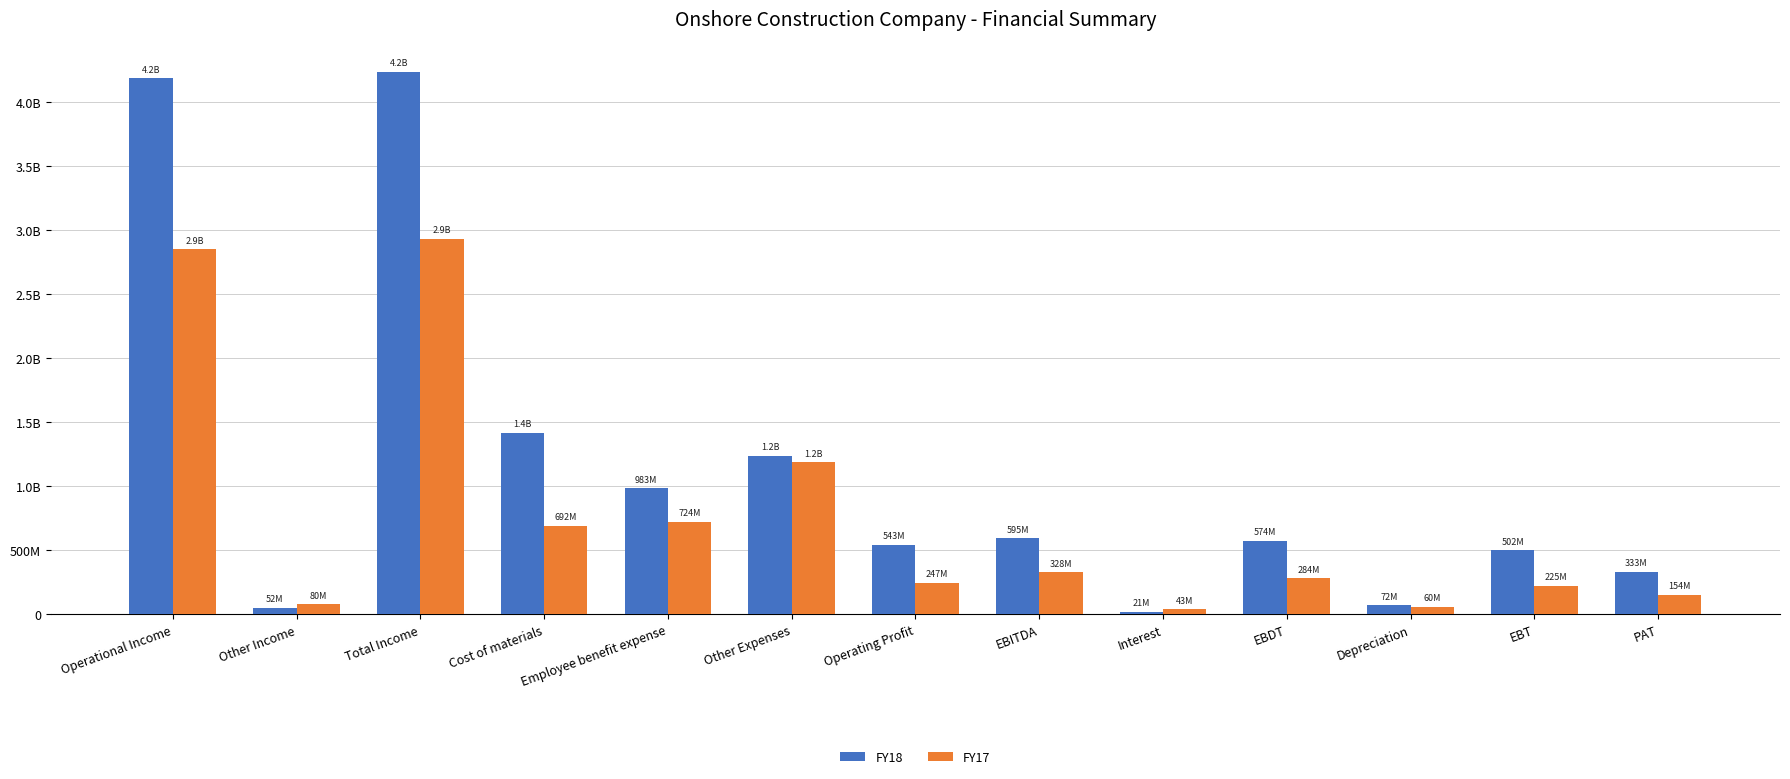

Which series has the widest spread of values?

FY18